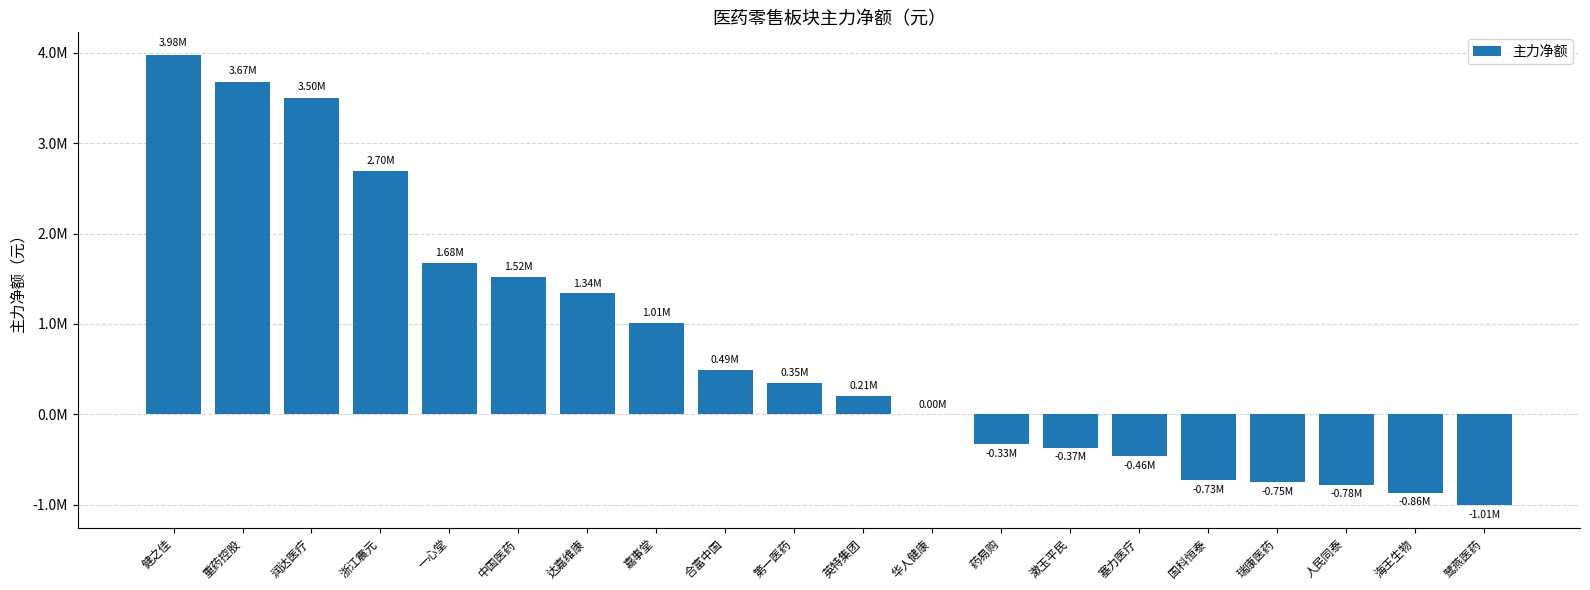

Are the bars horizontal?

No